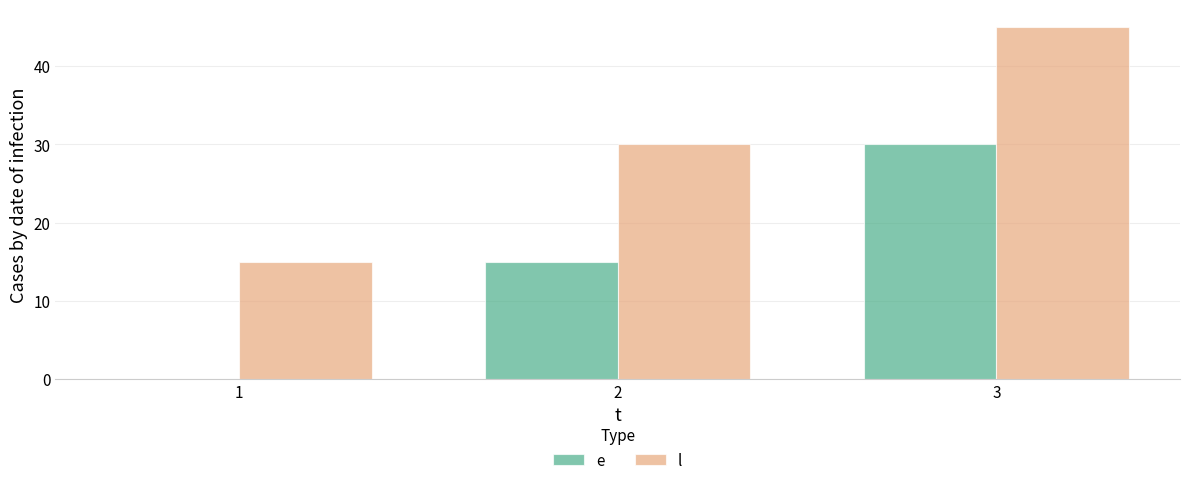

Reading left to right, transcribe all the data shown in this chart.

e: 1=0	2=15	3=30
l: 1=15	2=30	3=45